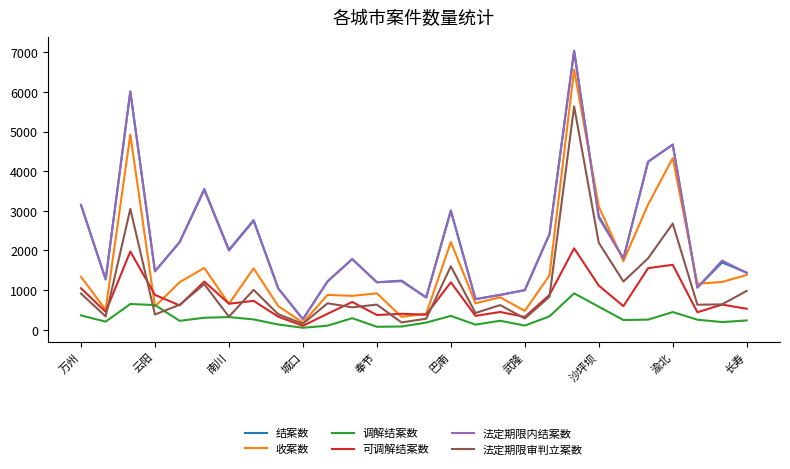

How many lines are shown in the chart?

6